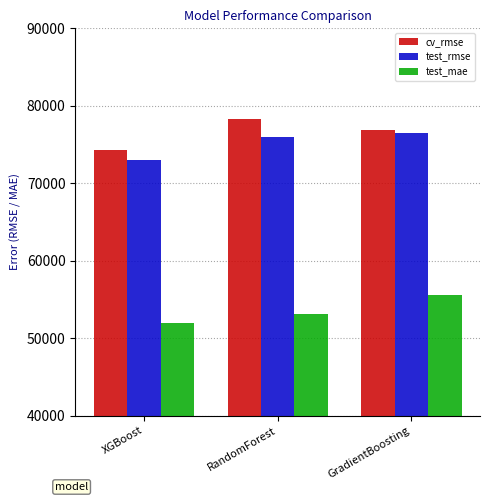

What is the difference between the highest and lowest values at GradientBoosting?

21316.9